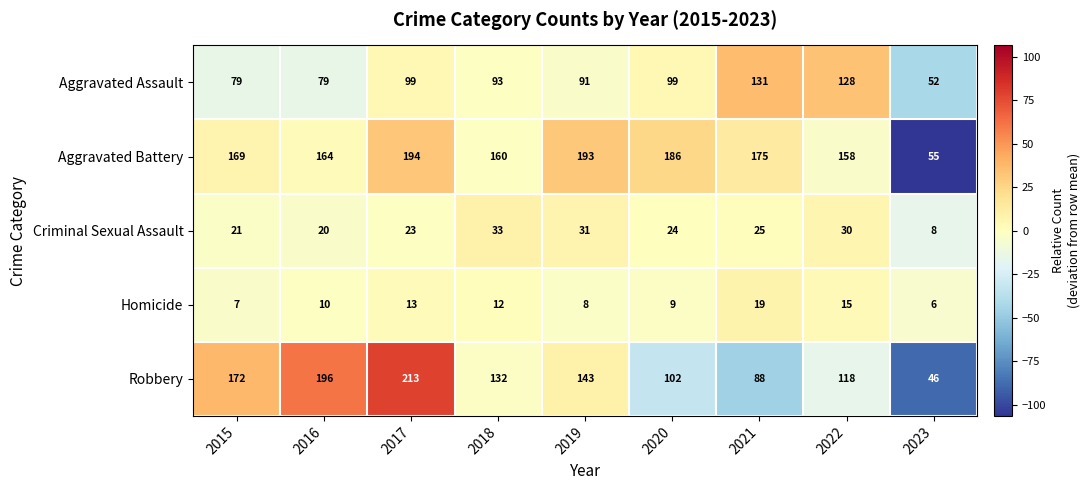

Rank the series at 2016 from lowest to highest value.

Homicide, Criminal Sexual Assault, Aggravated Assault, Aggravated Battery, Robbery